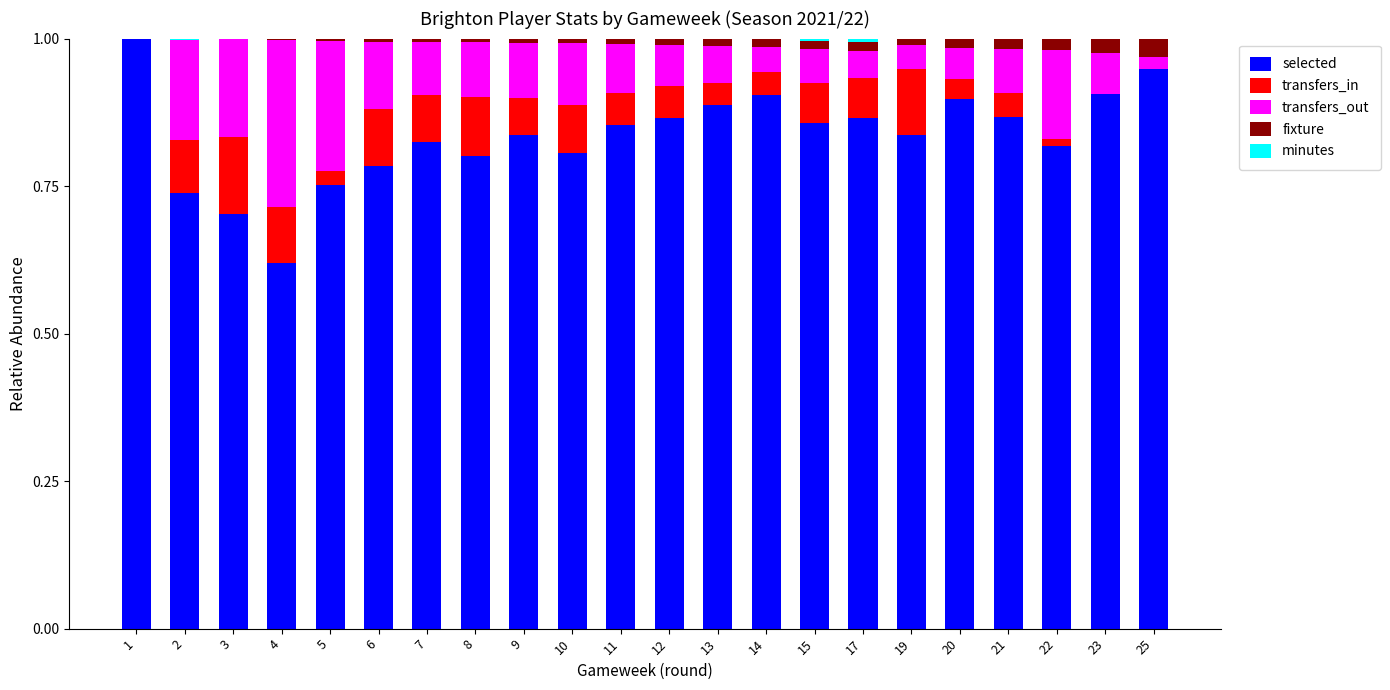

The selected series shows 0.9 at 20. True or false?

True